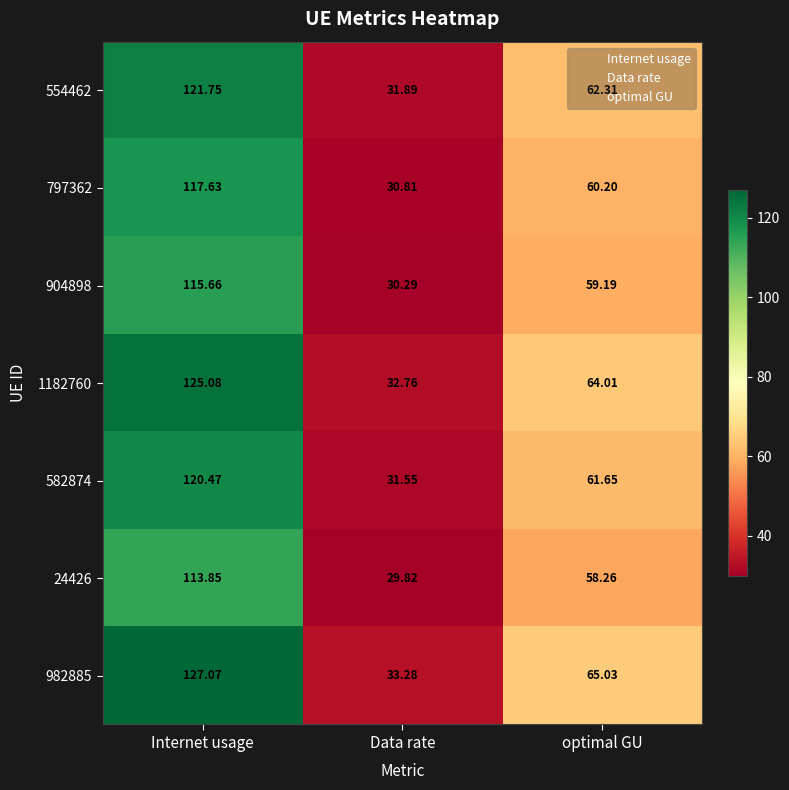

Is the value of 904898 at Data rate greater than the value of 24426 at Internet usage?

No